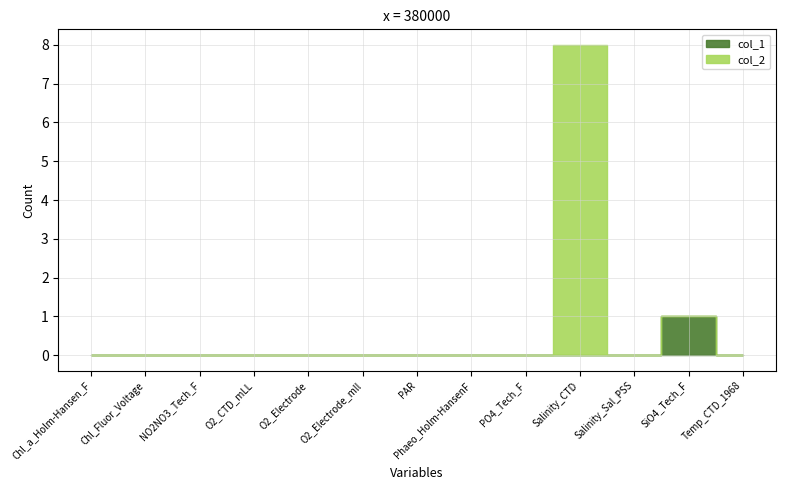

The value of col_2 at Chl_a_Holm-Hansen_F is -3. True or false?

False